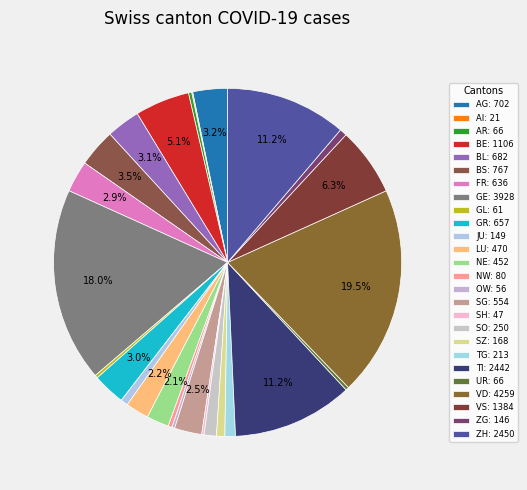

Which has a higher value, ZH or GE?

GE